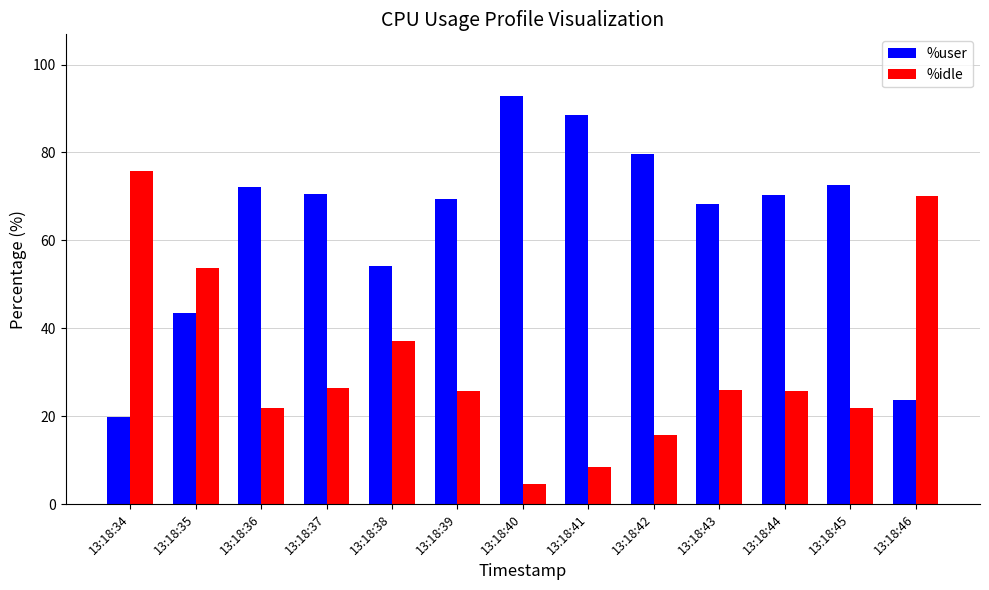

Are the bars horizontal?

No